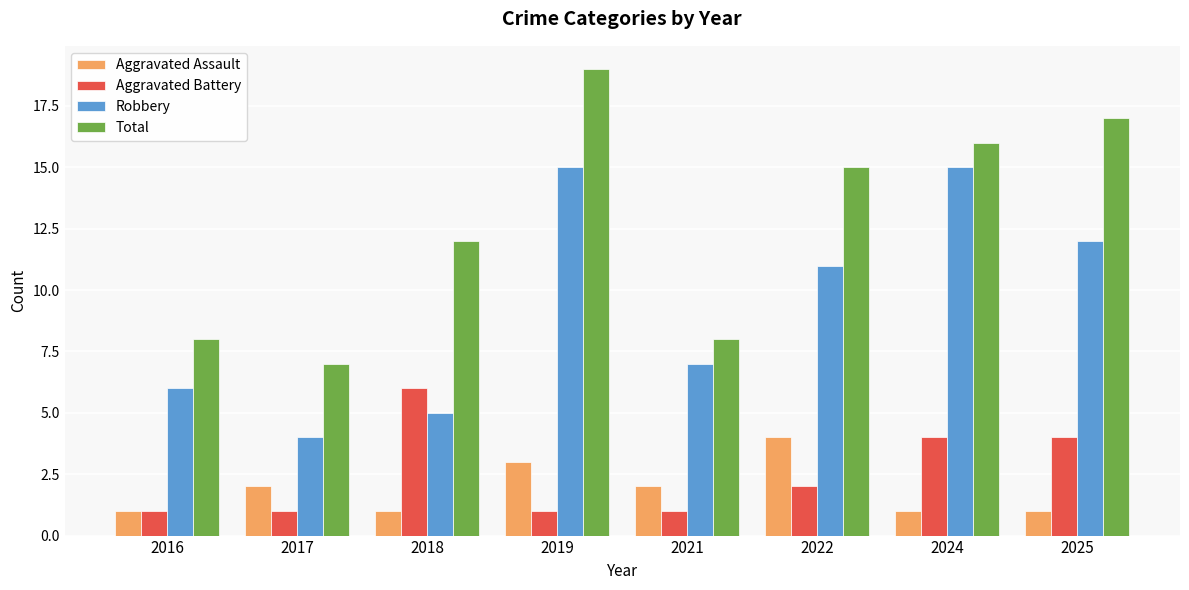

Is the value of Total at 2019 greater than the value of Robbery at 2018?

Yes